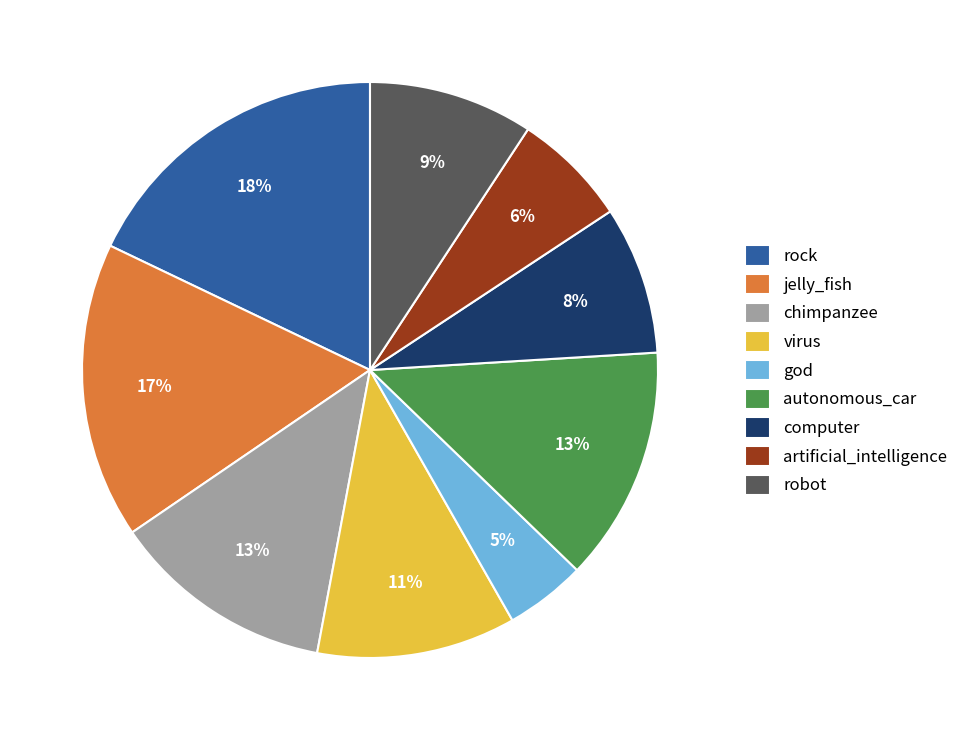

Does any single category account for the majority?

No